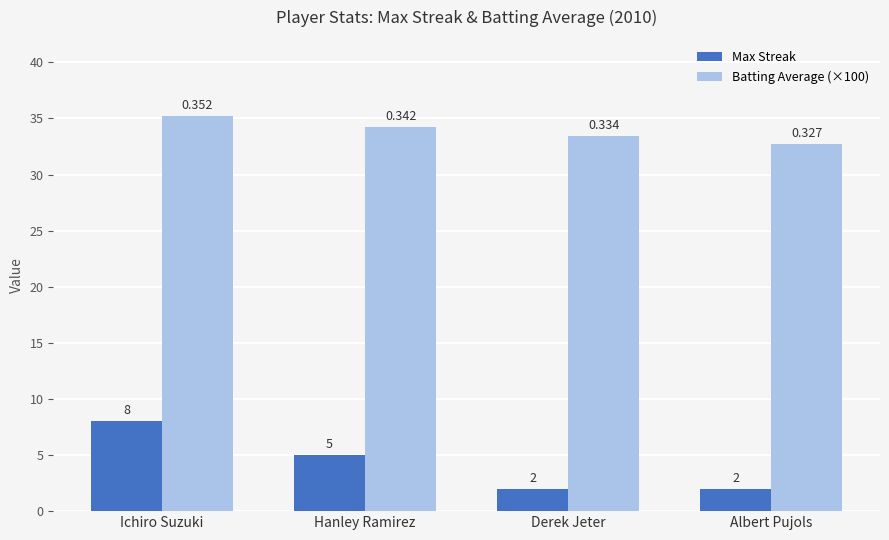

What is the label of the 4th bar from the left?

Albert Pujols